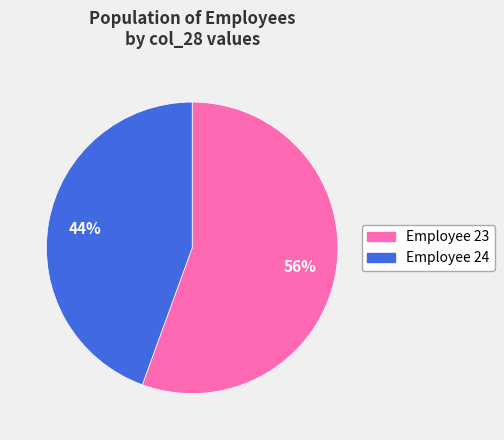

Do Employee 23 and Employee 24 together represent more than half of the pie?

Yes